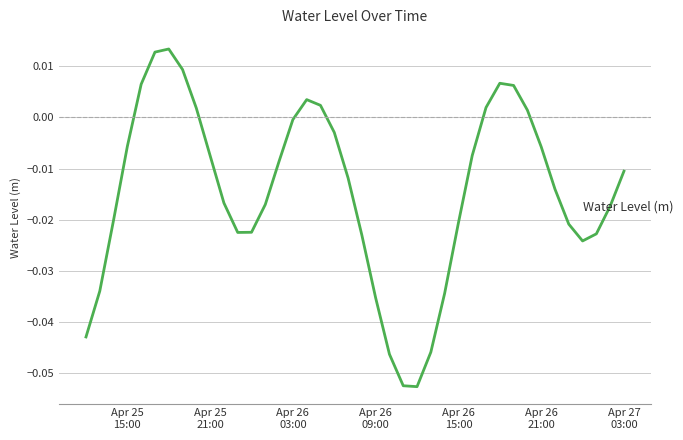

Does the chart have visible grid lines?

Yes